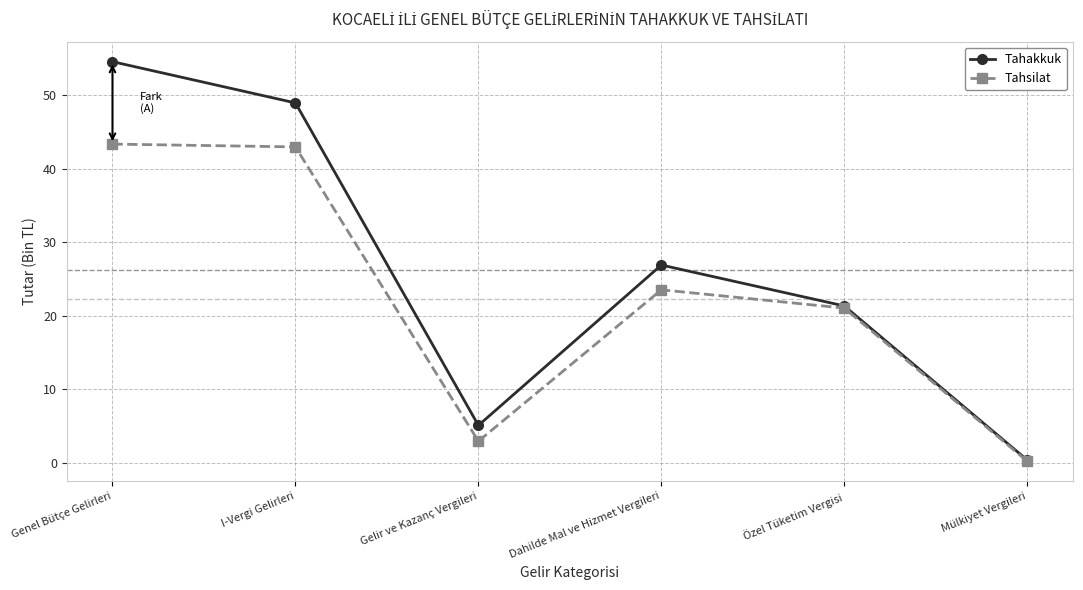

Which series has the largest range (max minus min)?

Tahakkuk